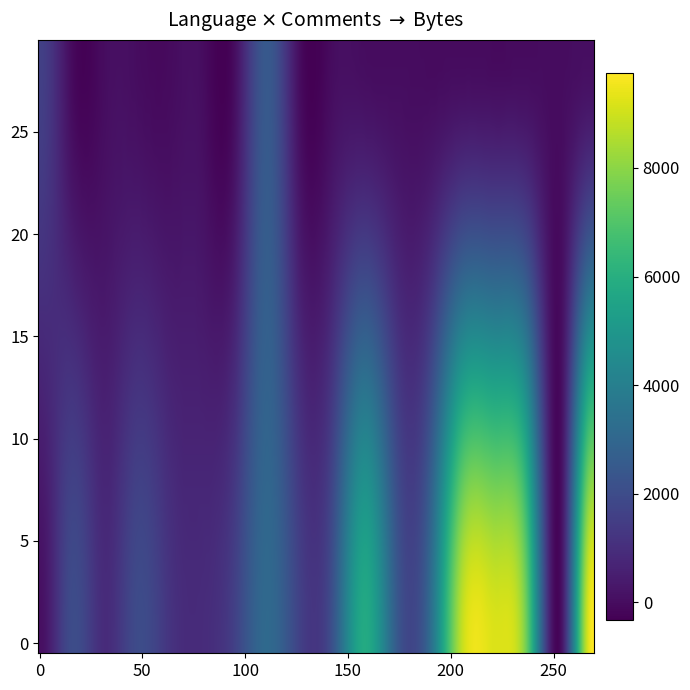

The Ruby series shows 211 at 18. True or false?

False